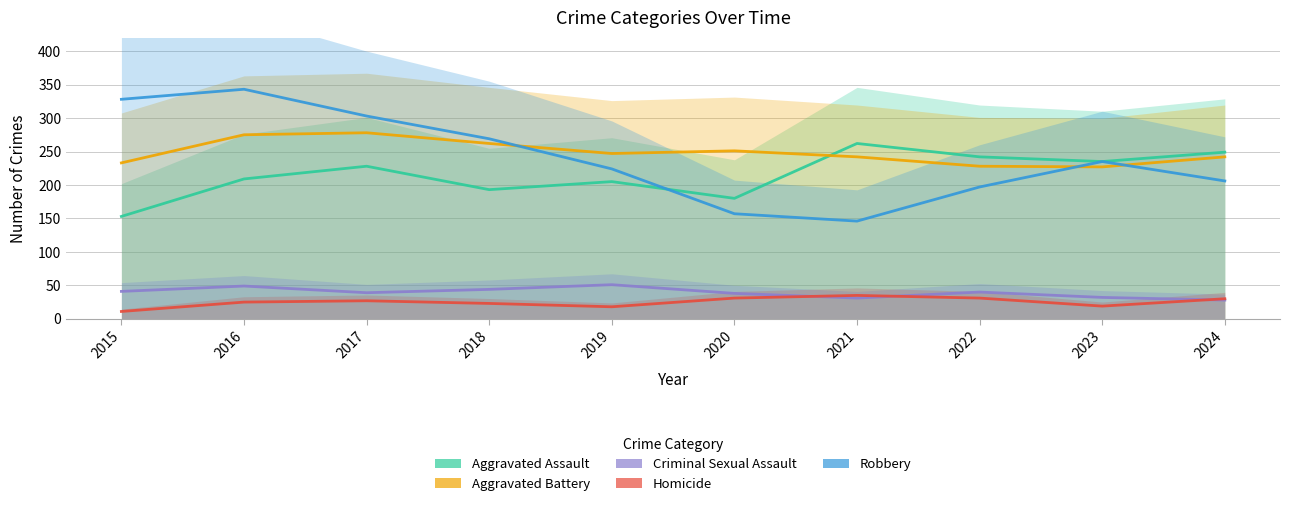

True or false: Aggravated Battery and Robbery cross at least once.

True